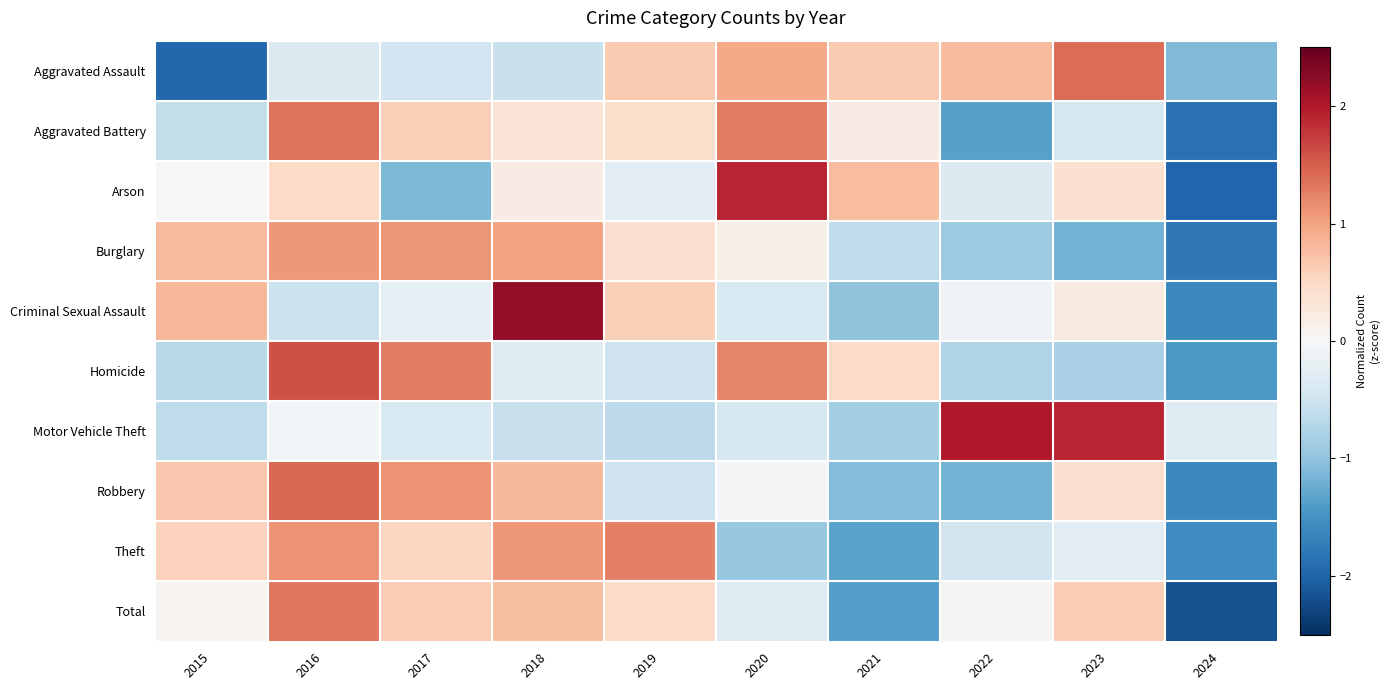

What is the total value across all series at 2023?

2.2